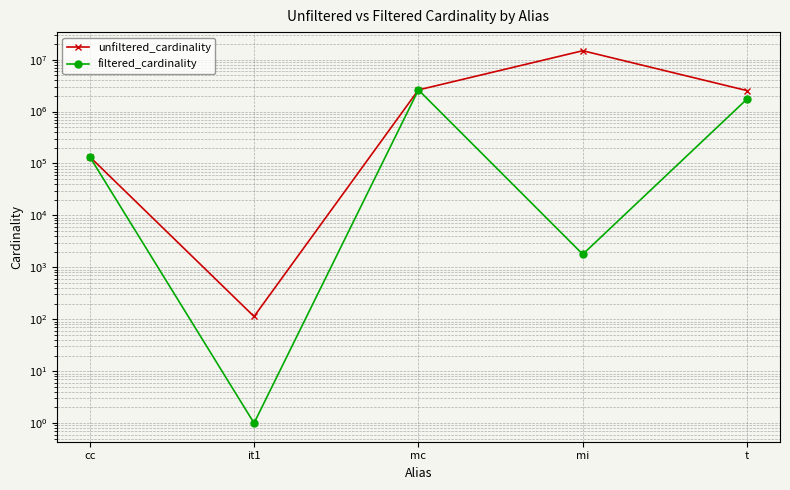

What position from the right is cc?

5